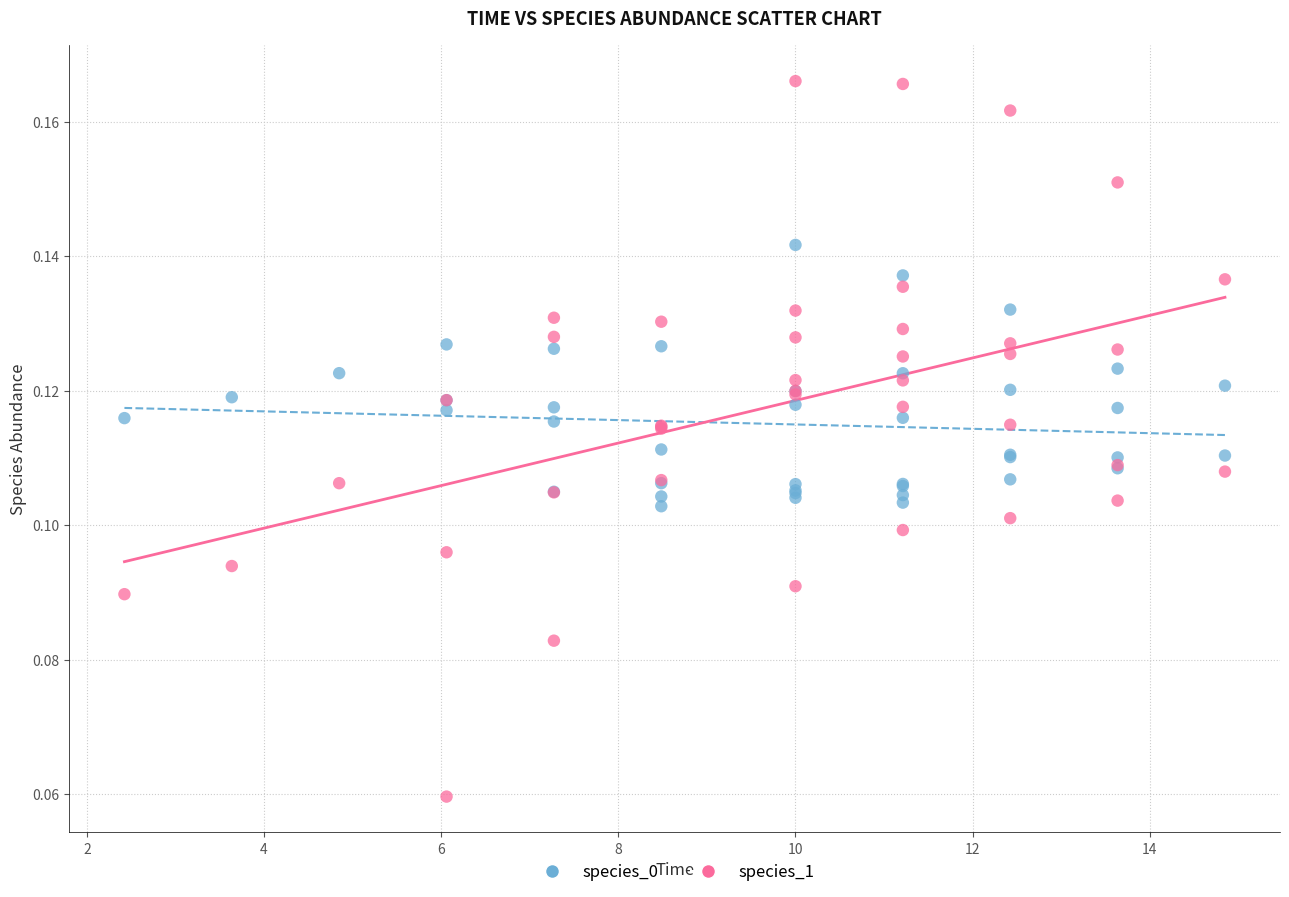

Which series reaches the minimum Y coordinate?

species_1